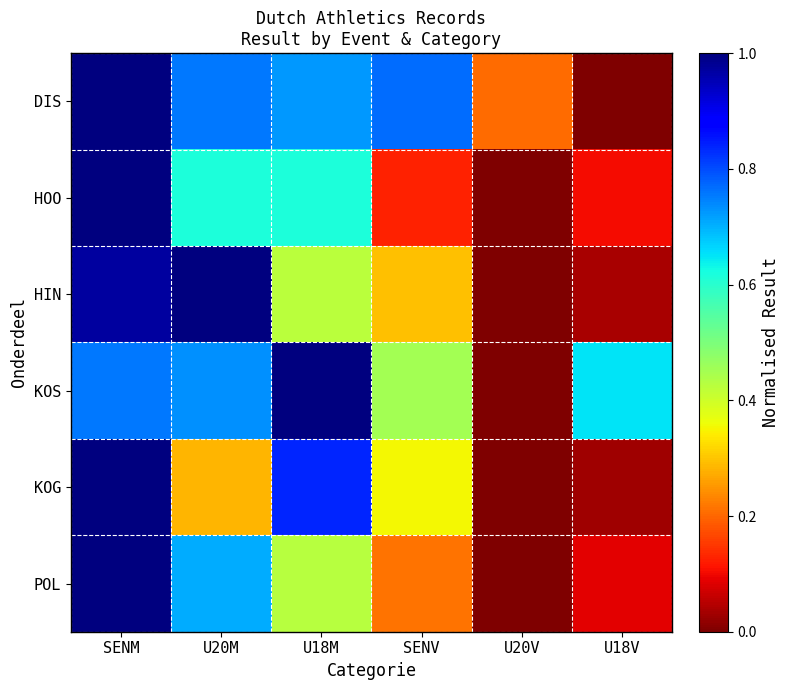

What is the total value across all series at U18V?

0.9